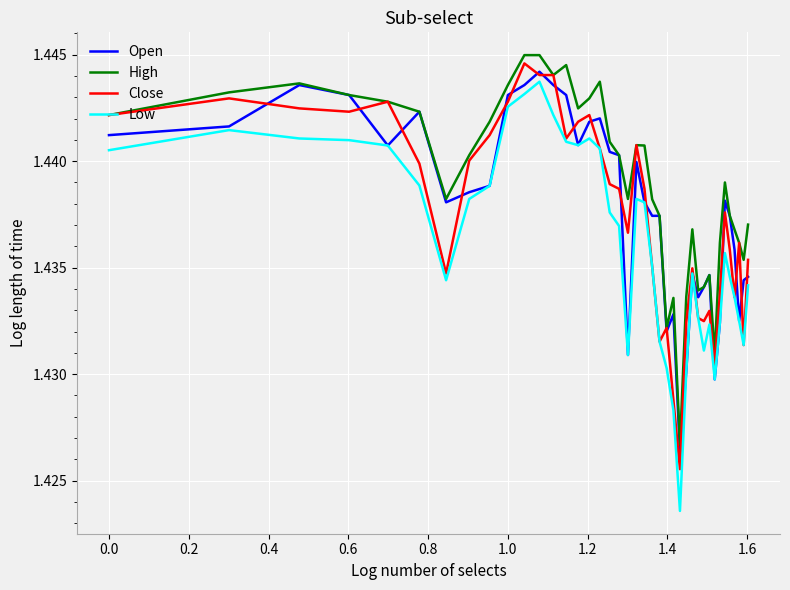

True or false: High and Low cross at least once.

False